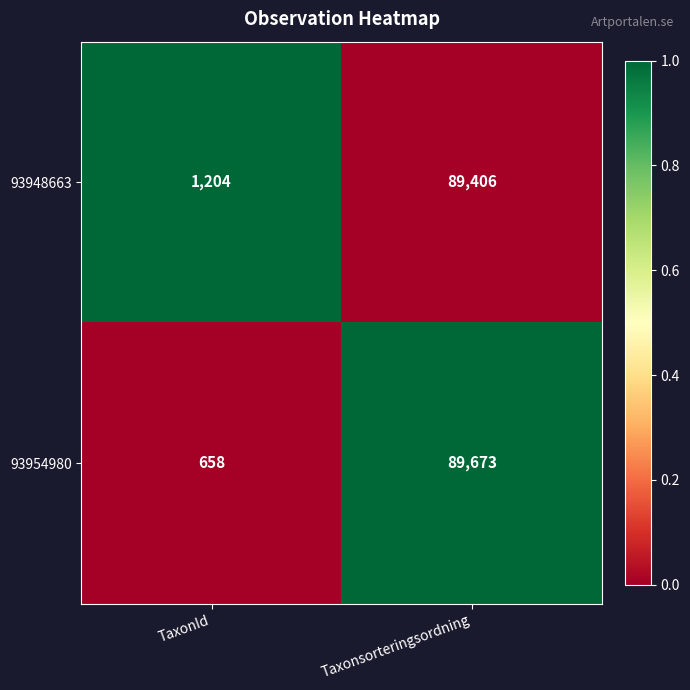

Which label corresponds to the smallest value in the chart?

TaxonId